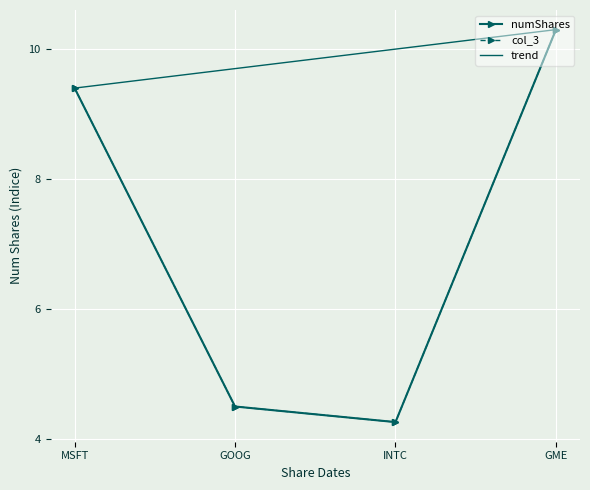

Rank the series by their maximum value, from lowest to highest.

numShares, col_3